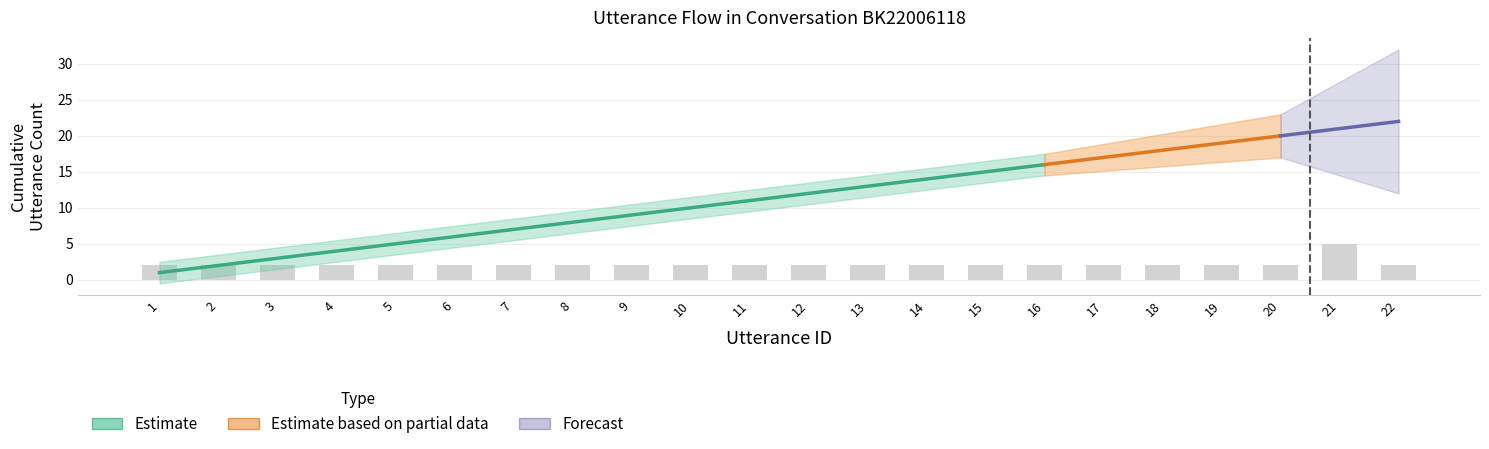

What is the sum of all values?

47